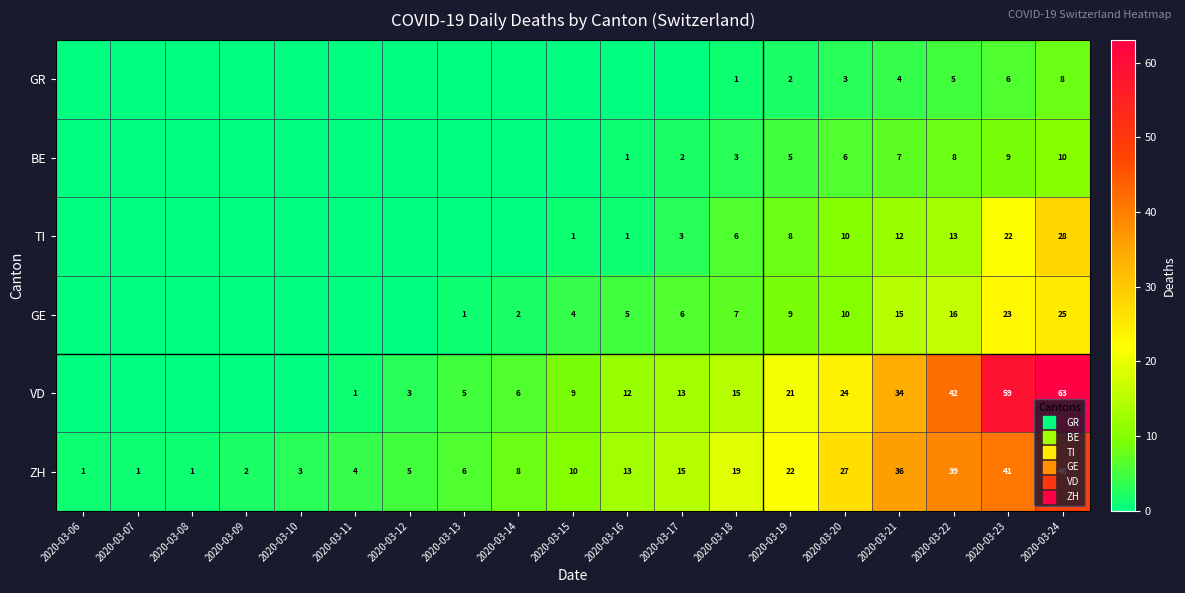

What is the average value of the VD series?

16